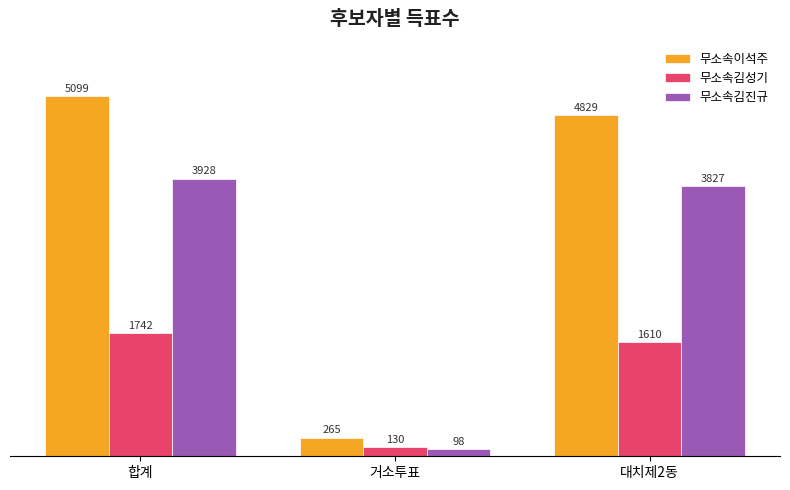

What position from the left is 거소투표?

2